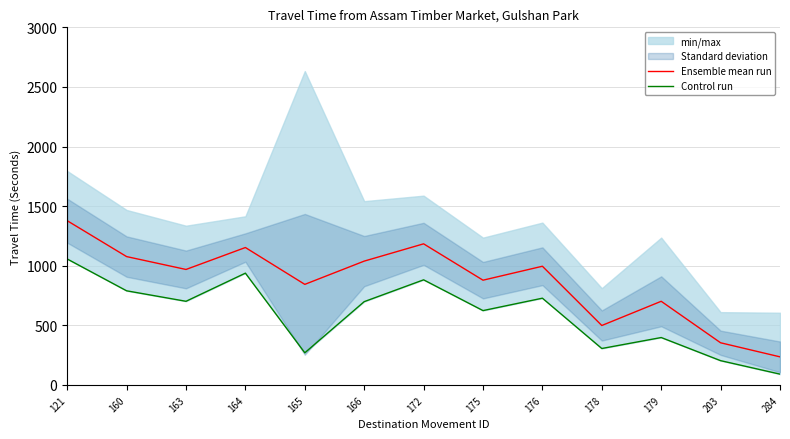

What is the lowest value of the Ensemble mean run series?

236